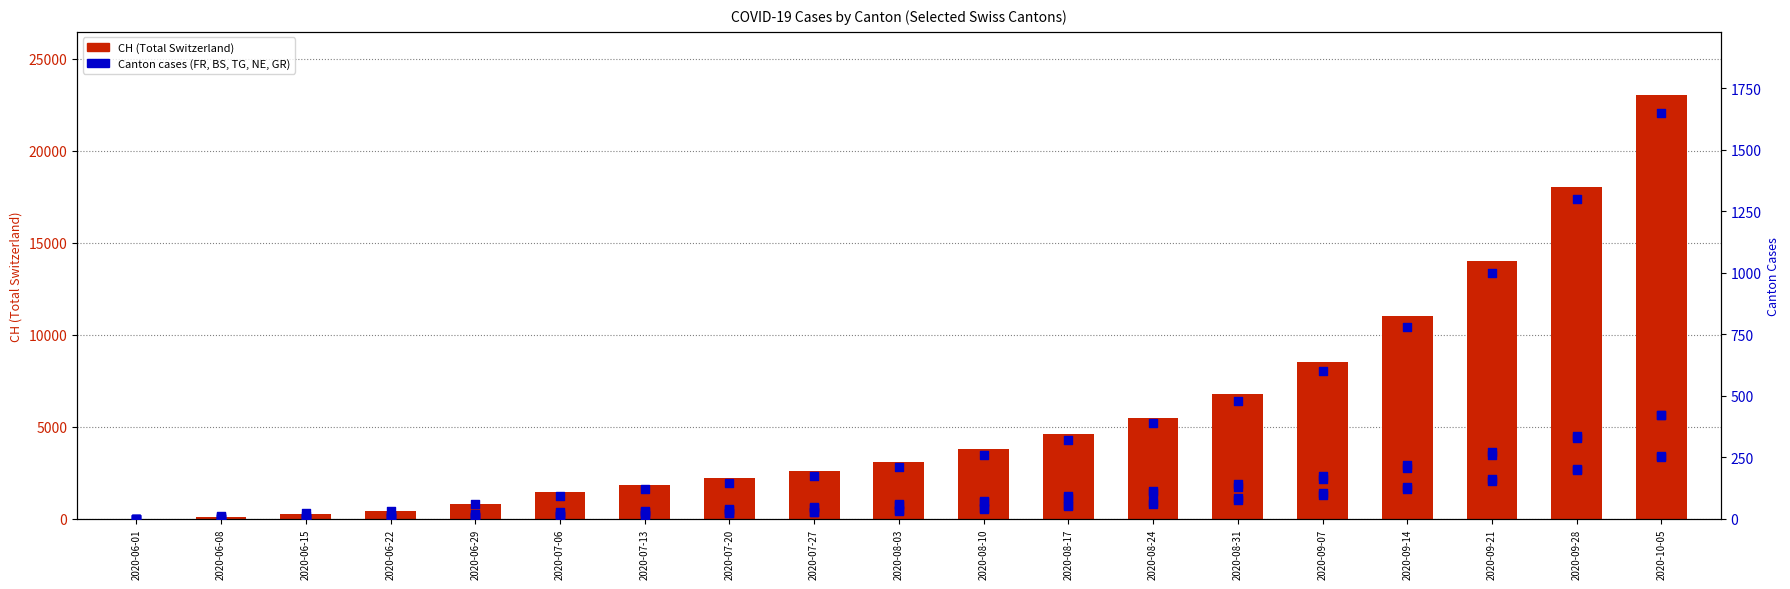

Is the value of NE at 2020-06-22 greater than the value of GR at 2020-08-10?

No